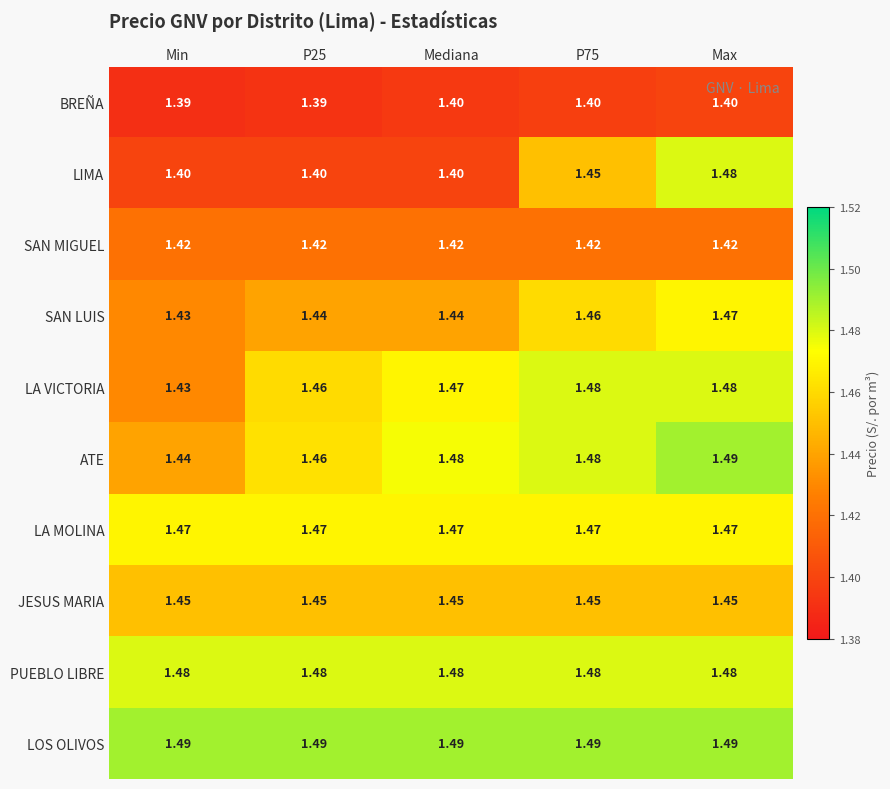

What is the difference between the highest and lowest values at Mediana?

0.1